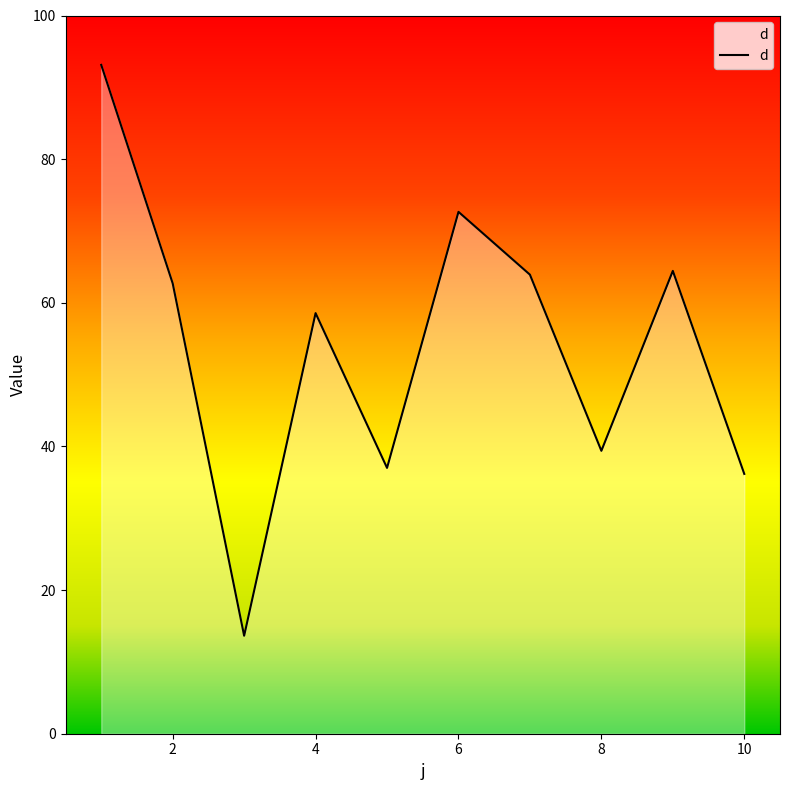

What is the sum of all values?

541.6